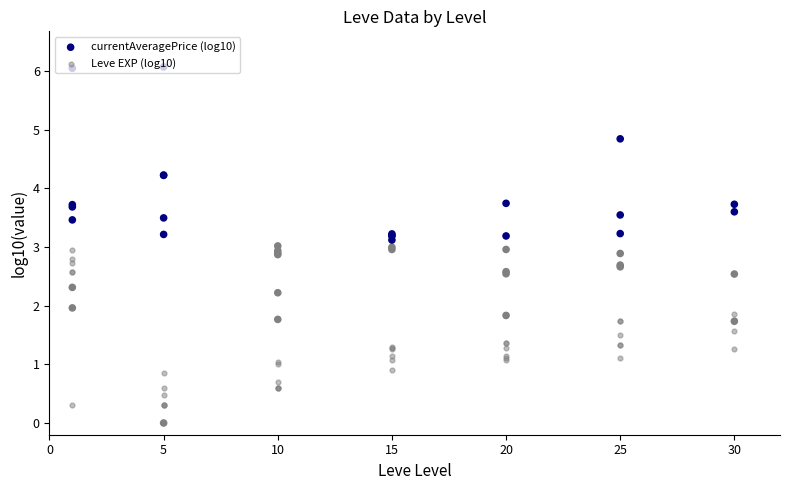

What is the total value across all series at 5?

4.5